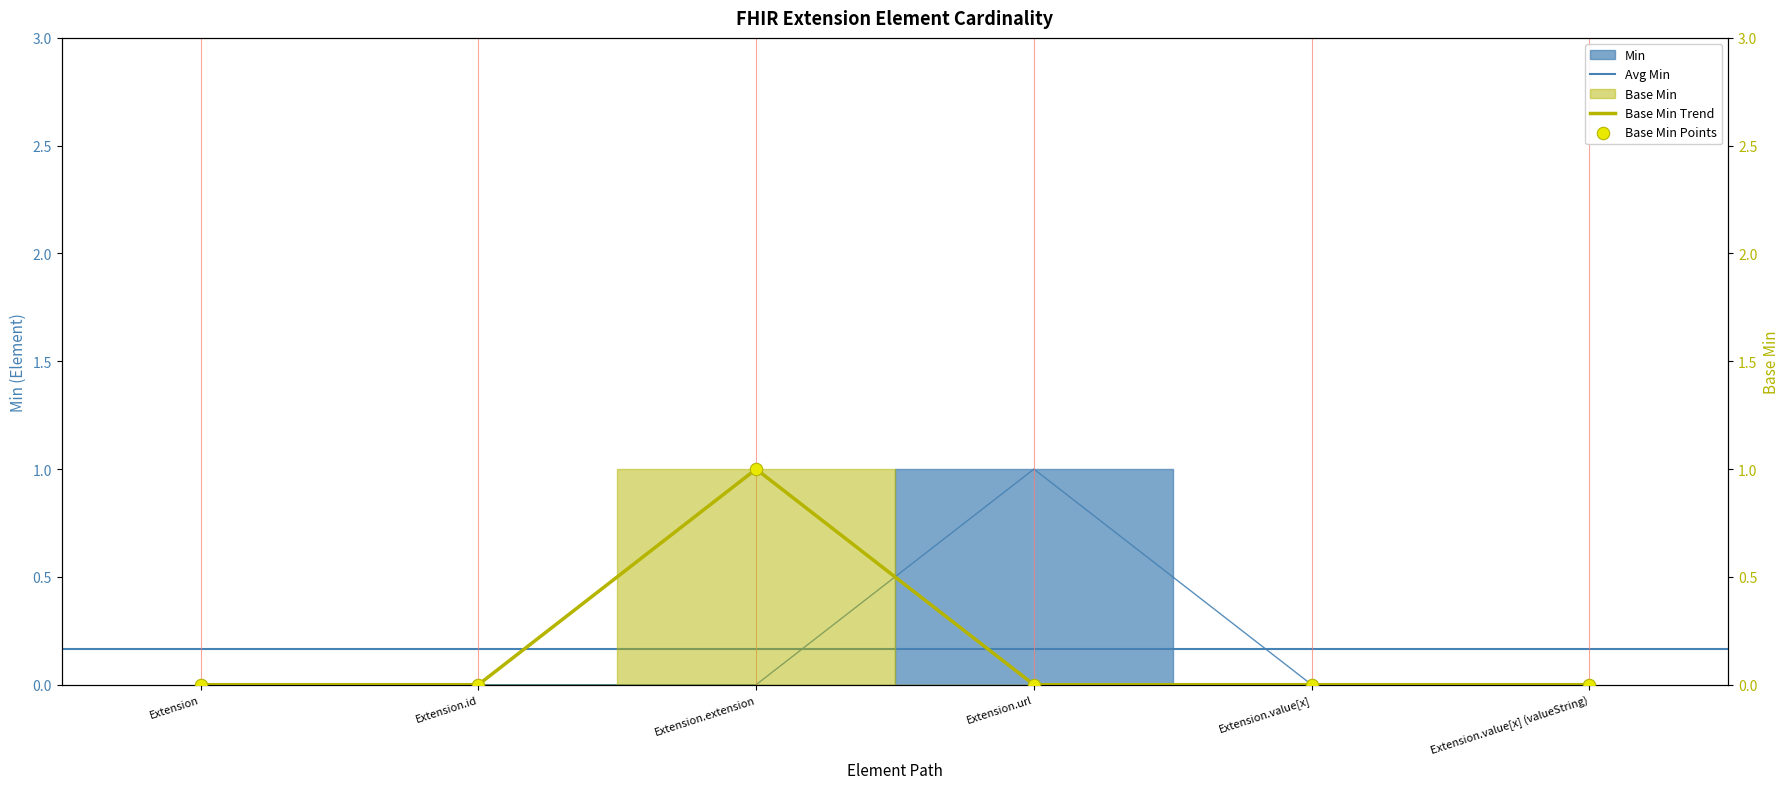

Which series reaches the minimum Y coordinate?

Min